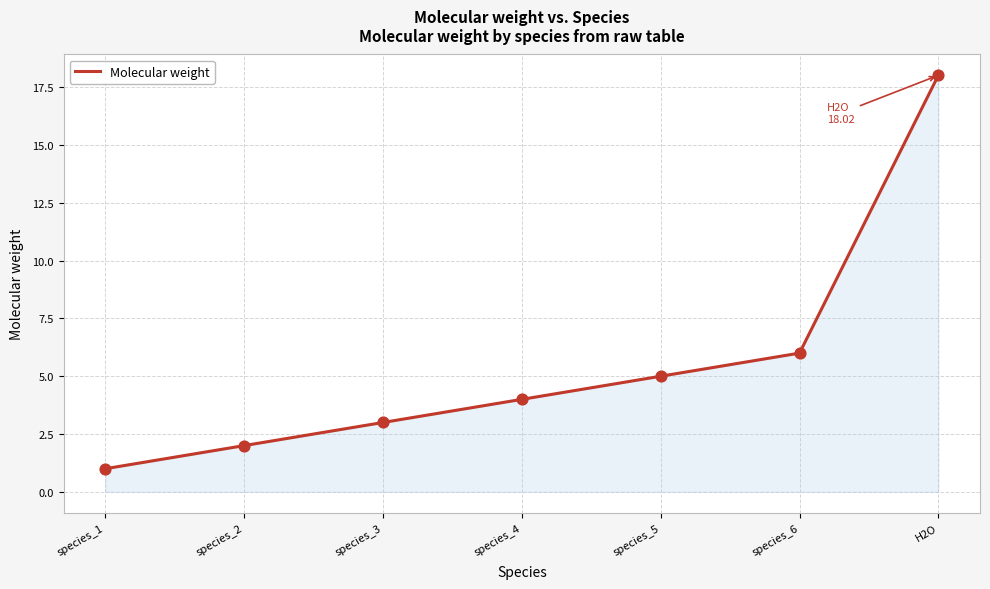

Which has a higher value, H2O or species_1?

H2O